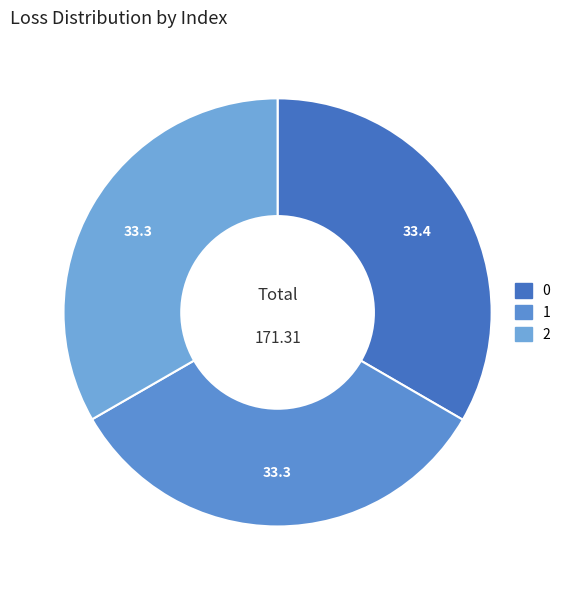

Is it true that 2 is 33% of the pie?

True